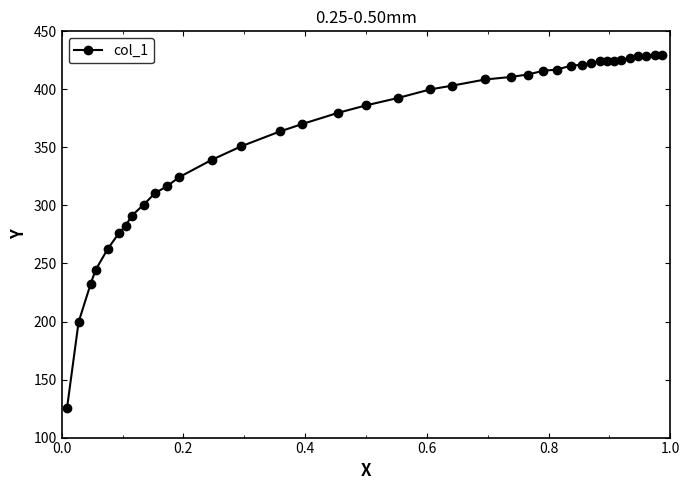

What is the difference between the second highest and minimum values?

304.0